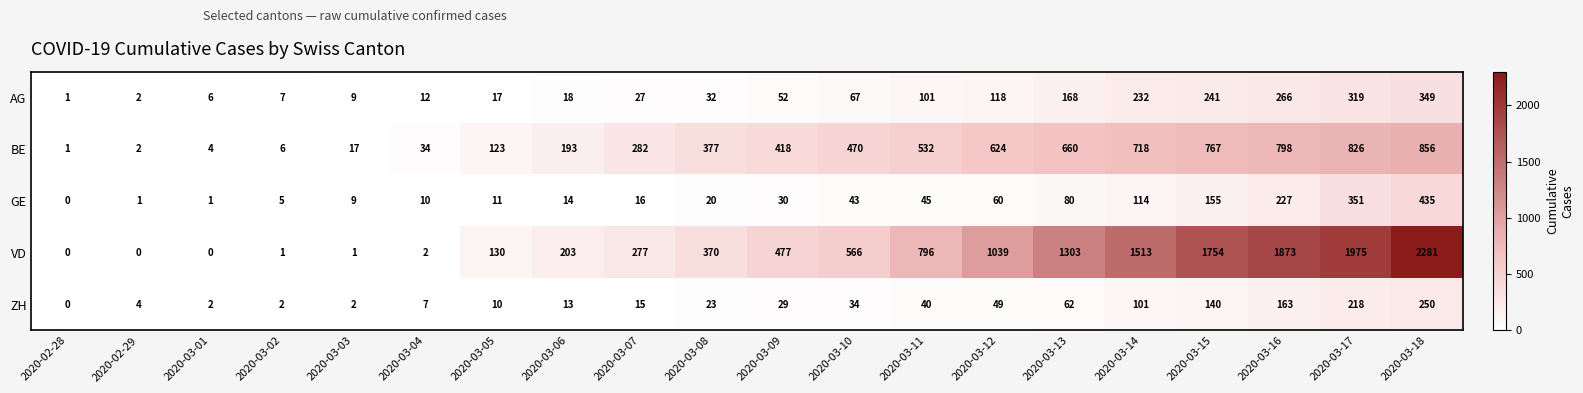

At which category is the sum across all series the highest?

2020-03-18